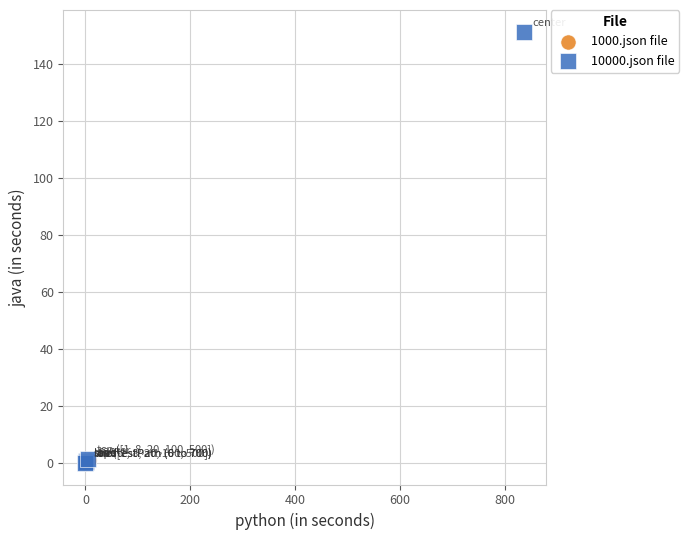

Which series contains the highest Y value?

10000.json file